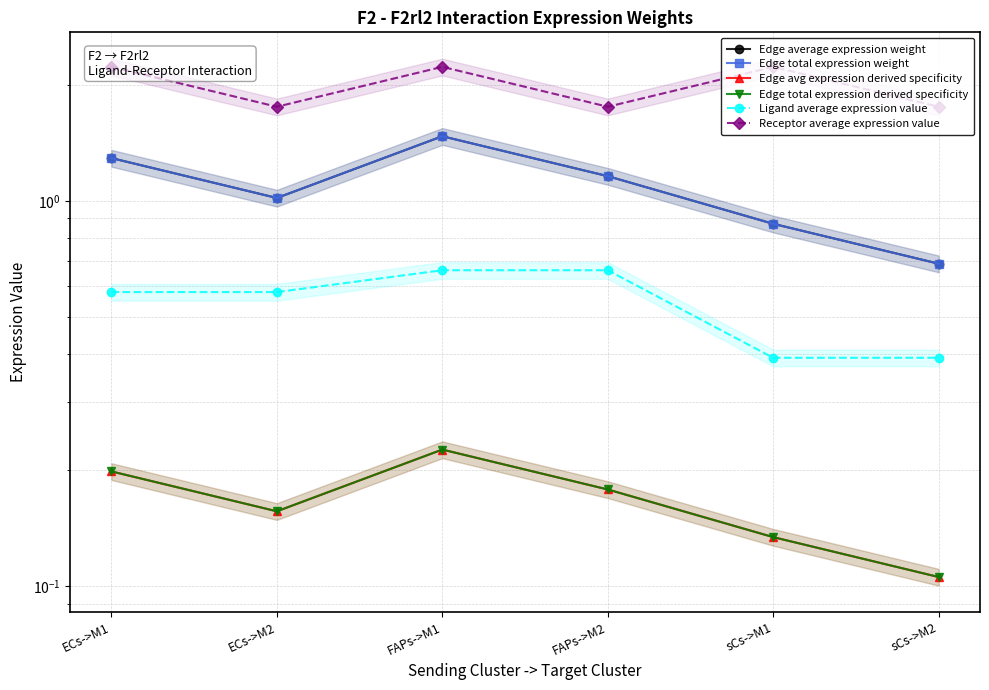

What is the label of the 2nd point from the right?

sCs->M1